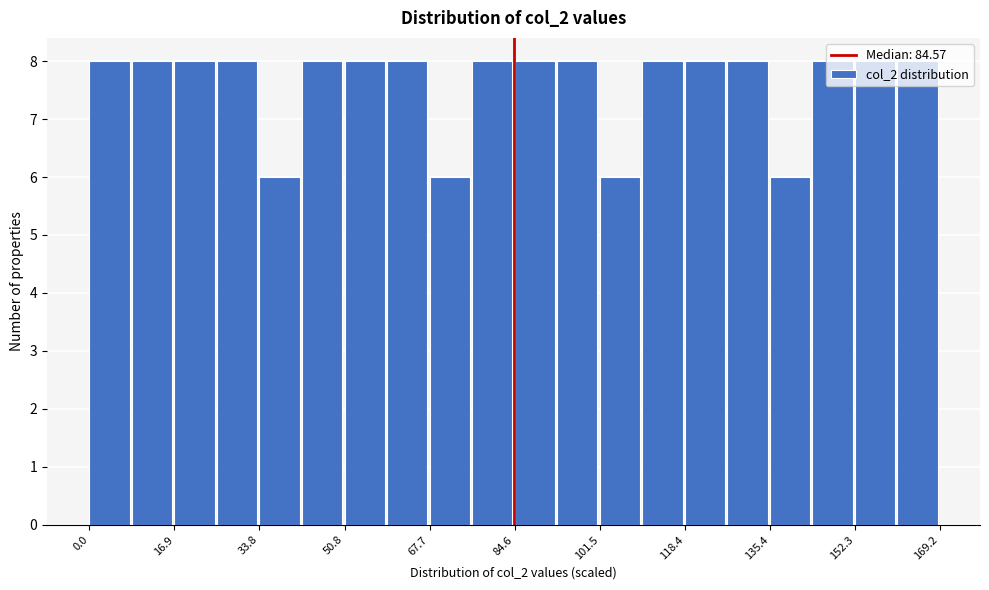

Reading left to right, list every bar in this chart as the range it spans on the x-axis followed by its height. Neither the bar edges nor the heights are printed on the chart, so give them approximately, as read against the axes.

0 to 8: 8
8 to 16: 8
16 to 26: 8
26 to 34: 8
34 to 42: 6
42 to 50: 8
50 to 60: 8
60 to 68: 8
68 to 76: 6
76 to 84: 8
84 to 94: 8
94 to 102: 8
102 to 110: 6
110 to 118: 8
118 to 126: 8
126 to 136: 8
136 to 144: 6
144 to 152: 8
152 to 160: 8
160 to 170: 8